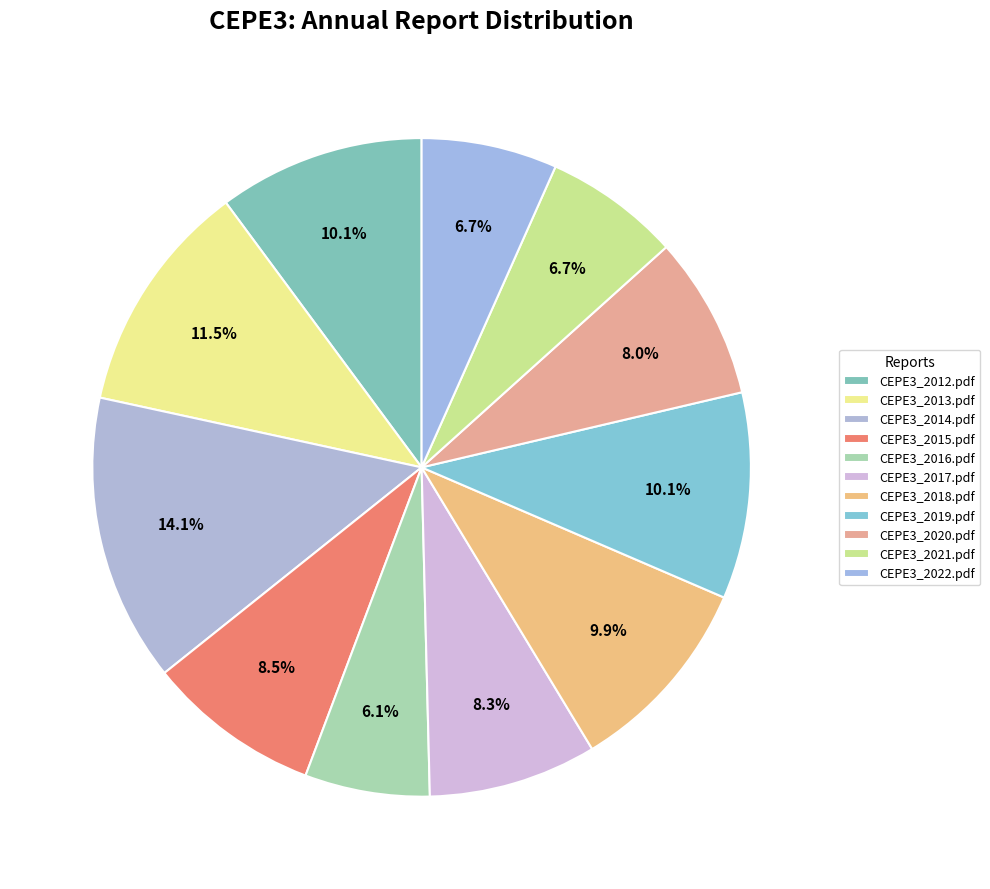

What portion of the pie excludes CEPE3_2013.pdf?

88.5%